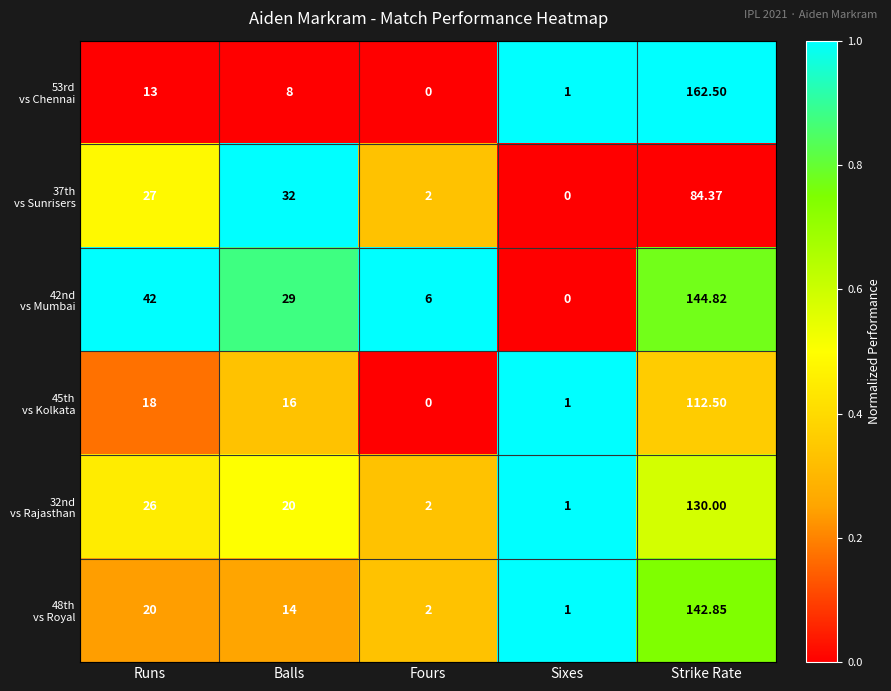

Which category has the highest value across all series?

Strike Rate